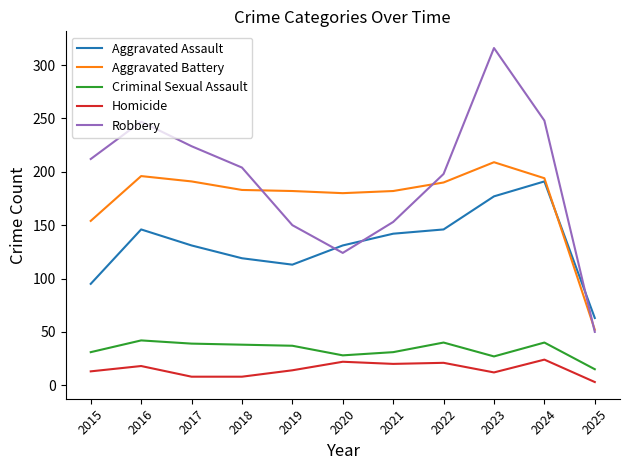

True or false: Aggravated Battery has a value of 66 at 2024.

False